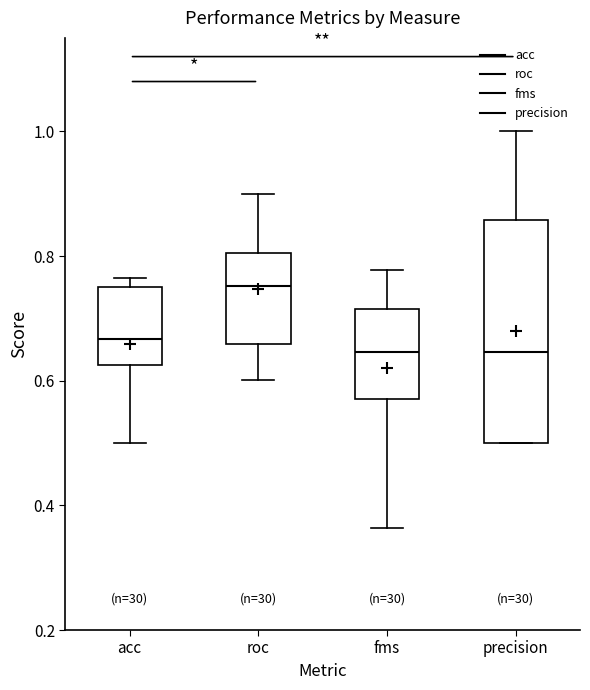

Reading left to right, read every box against the y-axis: the position of its median line, the range the box covers, and the ends of its whiskers. The values are not printed on the chart, so give them approximately, as read against the axis.

acc: median 0.66, box 0.62 to 0.76, whiskers 0.50 to 0.76 (just above the box's upper edge)
roc: median 0.76, box 0.66 to 0.80, whiskers 0.60 to 0.90
fms: median 0.64, box 0.58 to 0.72, whiskers 0.36 to 0.78
precision: median 0.64, box 0.50 to 0.86, whiskers 0.50 to 1.00